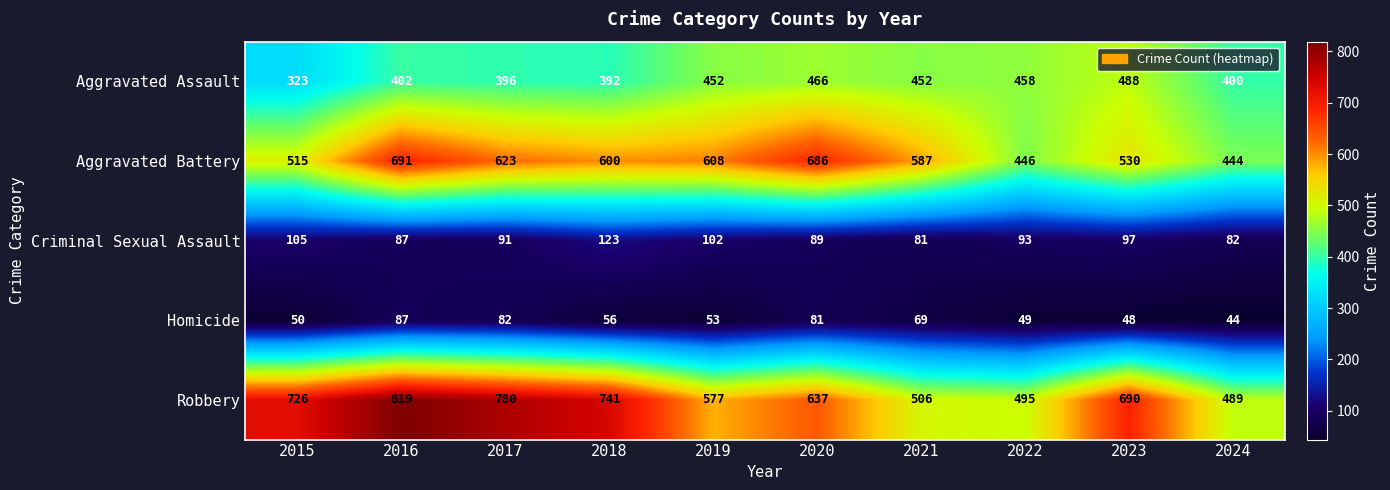

What is the maximum value shown in the chart?

819